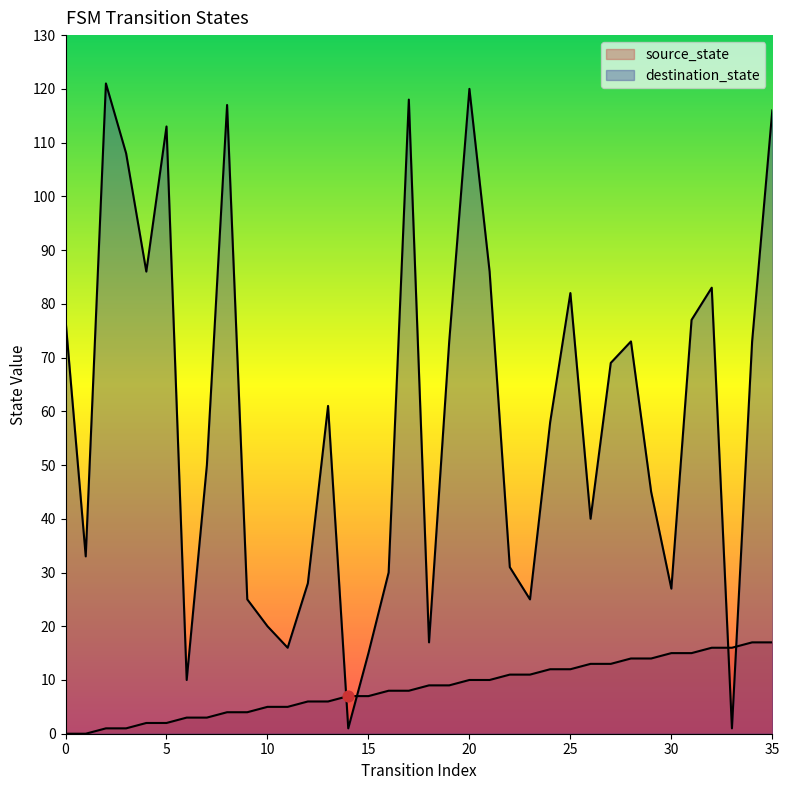

At which category is the sum across all series the highest?

35